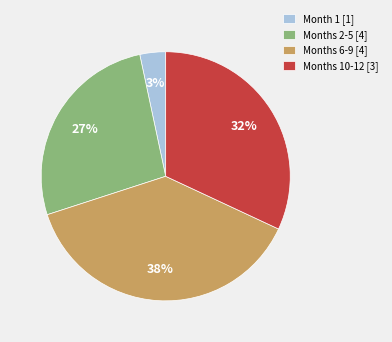

What is the largest slice in the pie chart?

Months 6-9 [4]